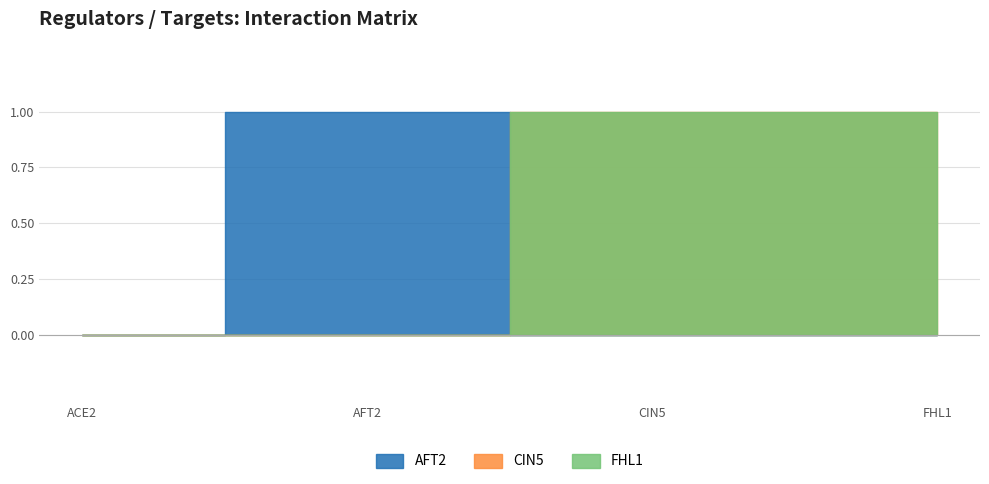

Which series changed the most between AFT2 and FHL1?

AFT2